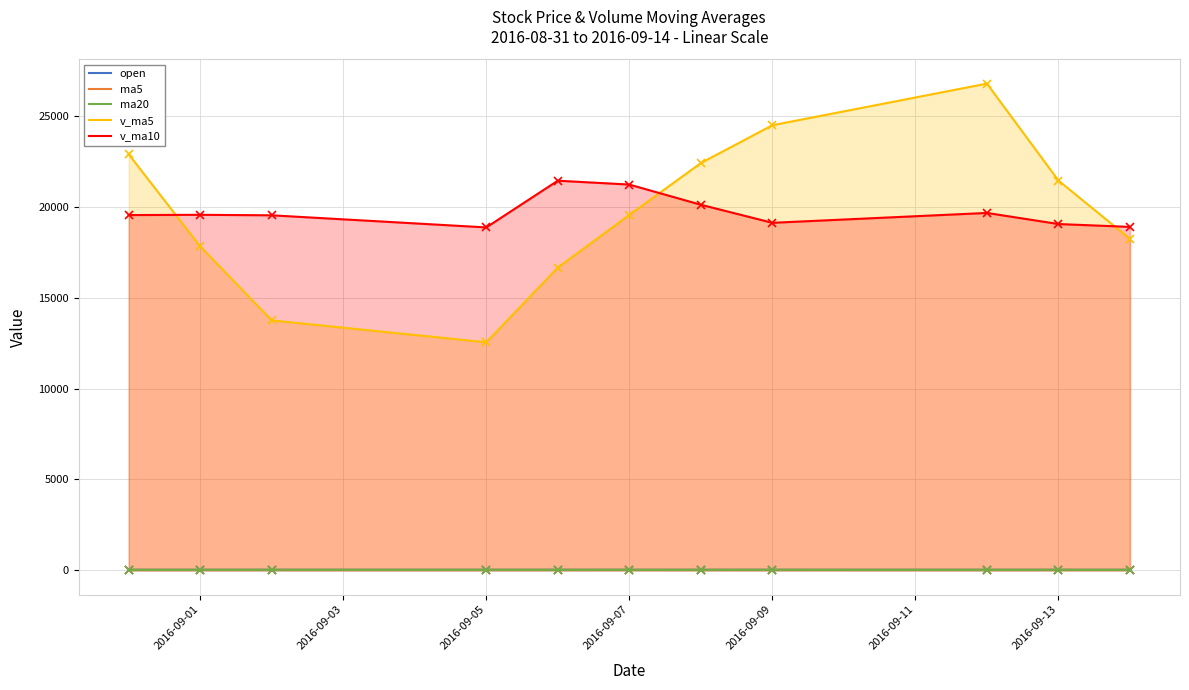

Reading left to right, extract all data points from this chart.

open: 25.6	25.6	25.5	25.3	25.6	26.0	25.8	26.2	25.0	24.9	24.7
ma5: 25.9	25.7	25.5	25.4	25.6	25.6	25.8	25.9	25.7	25.5	25.3
ma20: 25.3	25.4	25.4	25.4	25.5	25.5	25.6	25.7	25.6	25.6	25.5
v_ma5: 22897.7	17824.8	13753.8	12548.6	16661.5	19559.3	22411.4	24494.1	26785.6	21450.3	18239.5
v_ma10: 19549.9	19564.1	19536.8	18870.0	21440.9	21228.5	20118.1	19123.9	19667.1	19055.9	18899.4